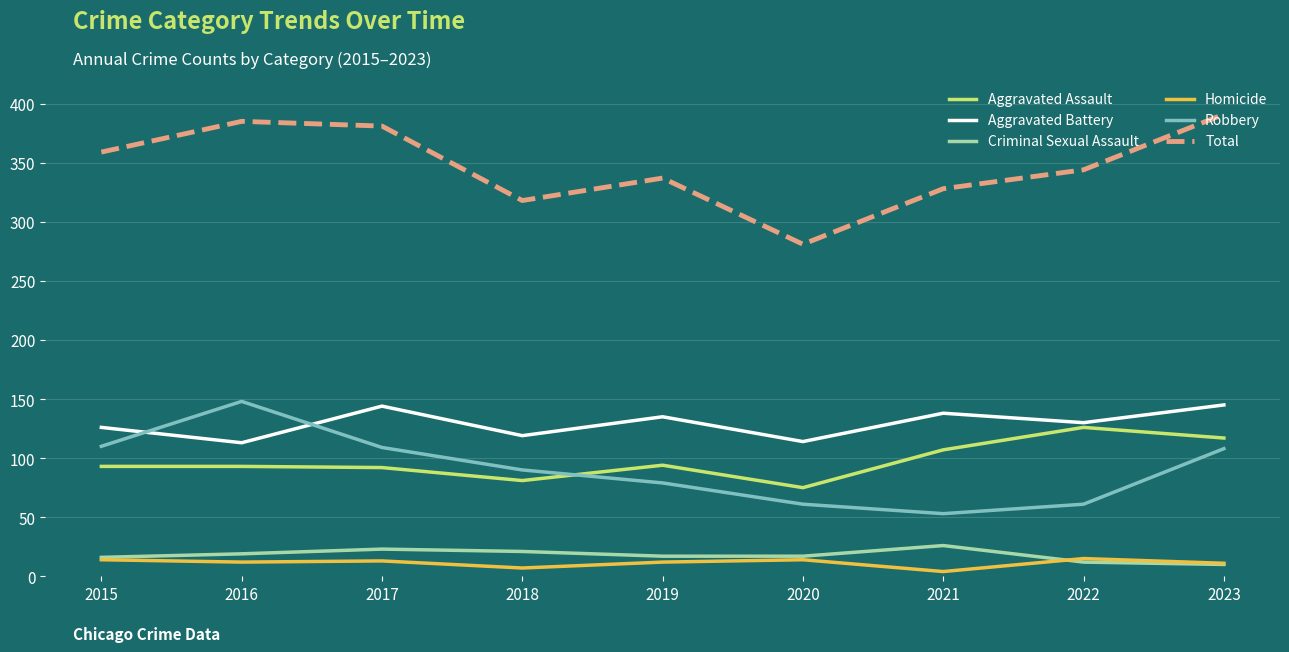

How many lines are shown in the chart?

6